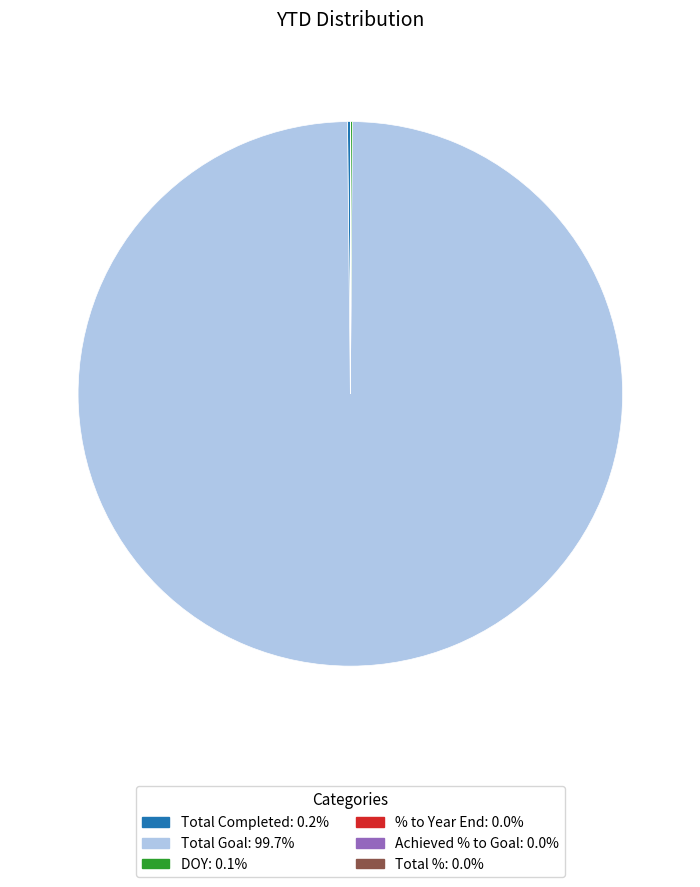

Does Total Goal account for over 50% of the chart?

Yes